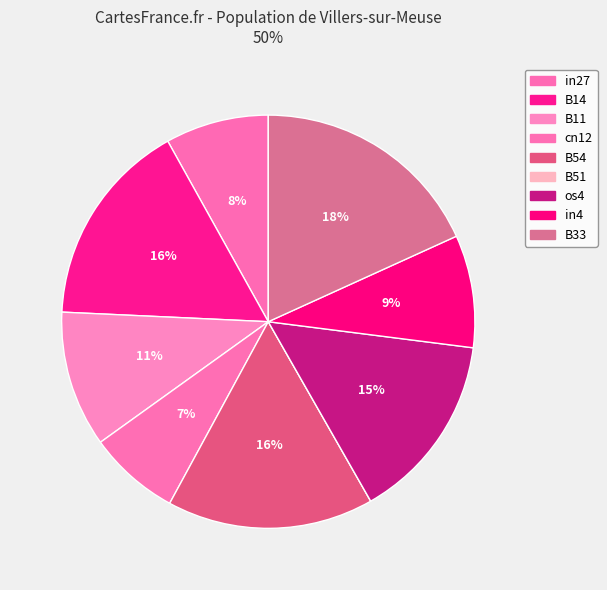

To the nearest percent, what is the average slice percentage?

11%